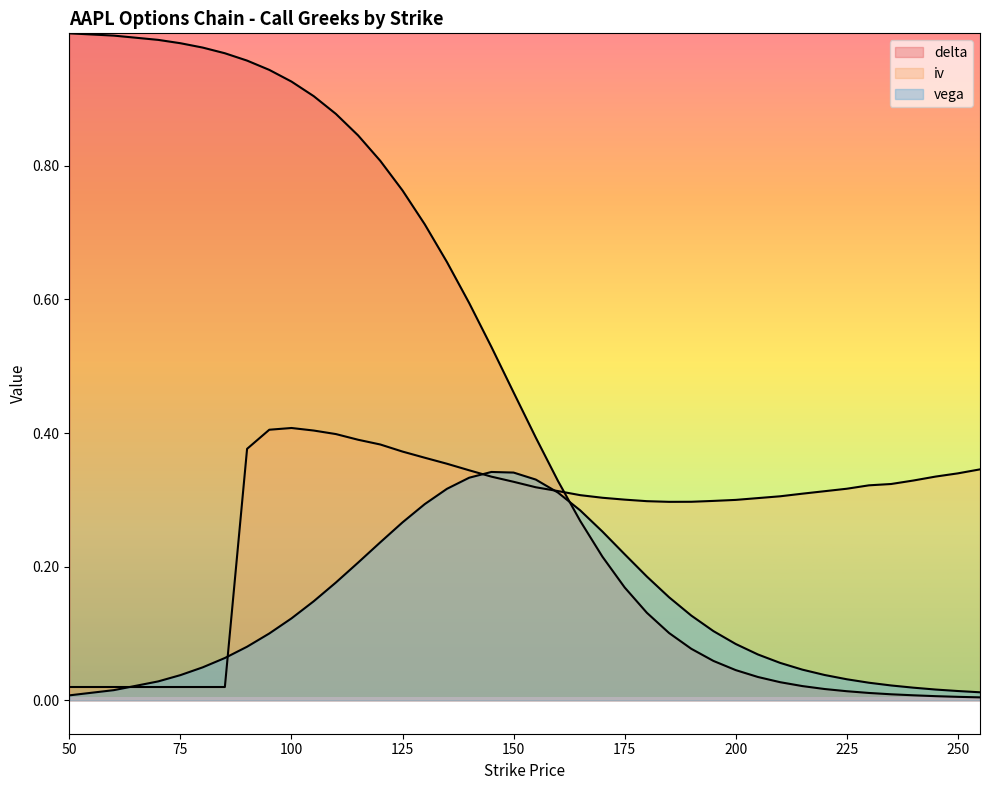

Which series has the largest range (max minus min)?

delta